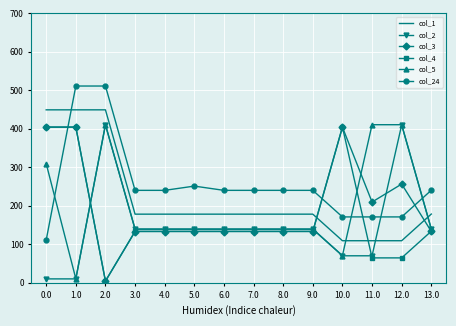

At which category does the chart reach its minimum across all series?

2.0